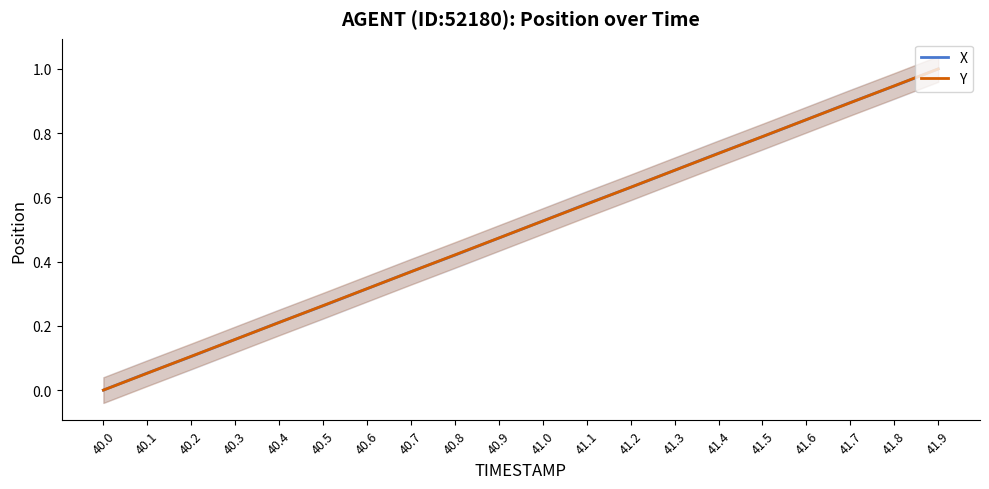

What is the value of the X point at the 4th from the left?

0.2